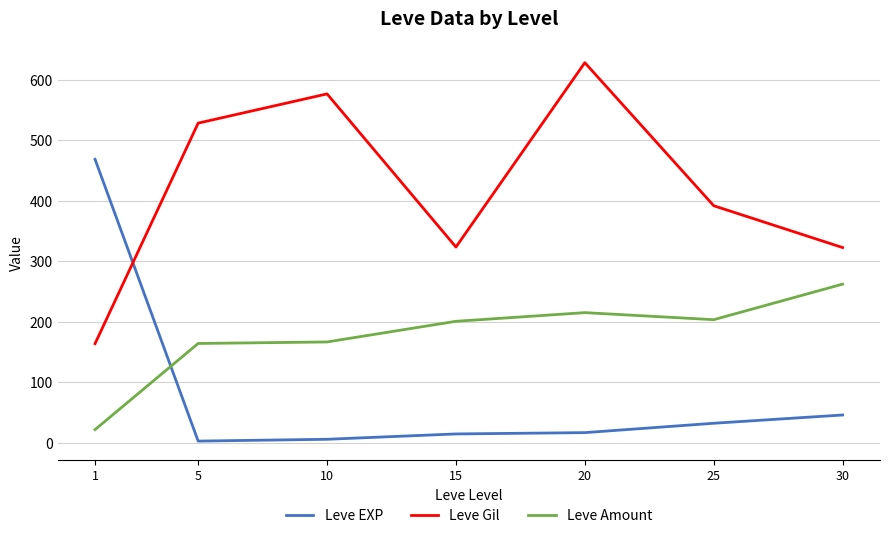

Rank the series by their average value, from lowest to highest.

Leve EXP, Leve Amount, Leve Gil